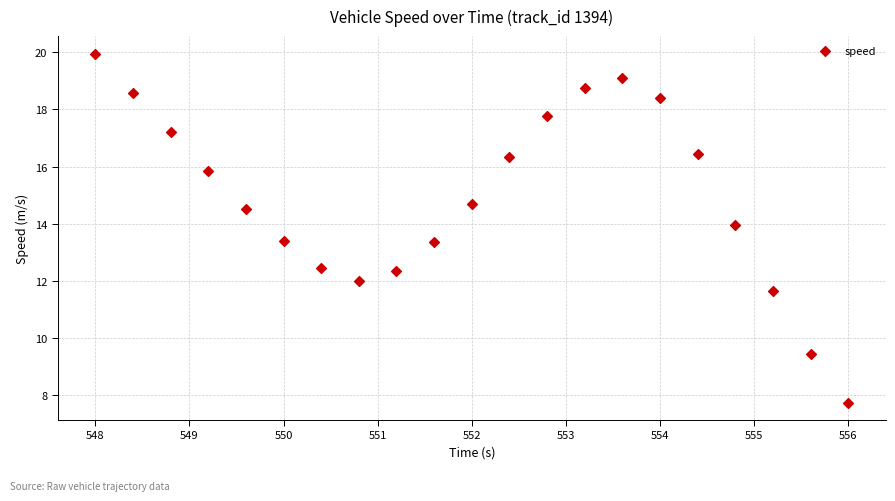

What is the range of X values (max minus min)?

8.0